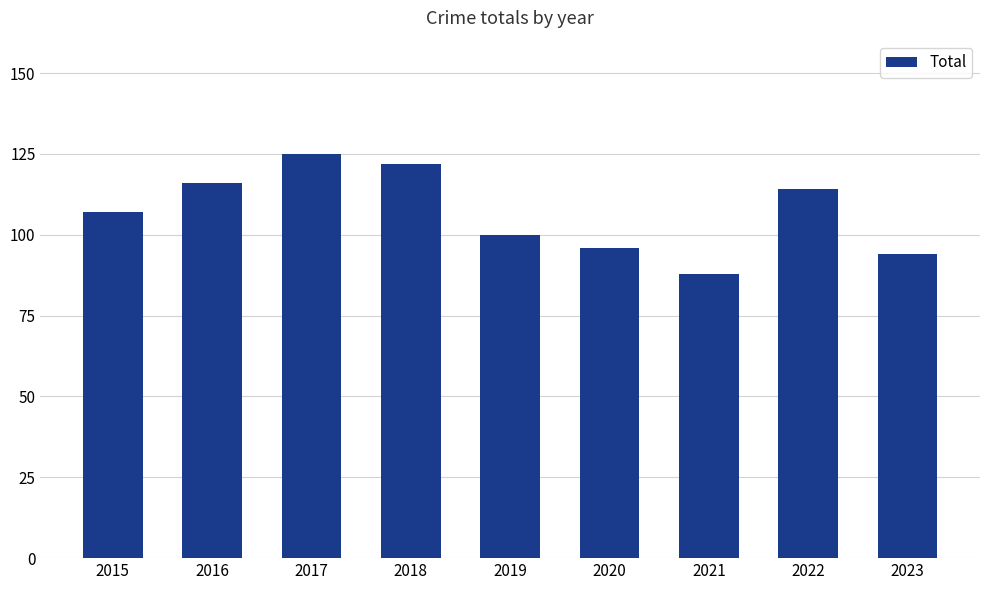

What is the change in value from 2021 to 2023?

+6